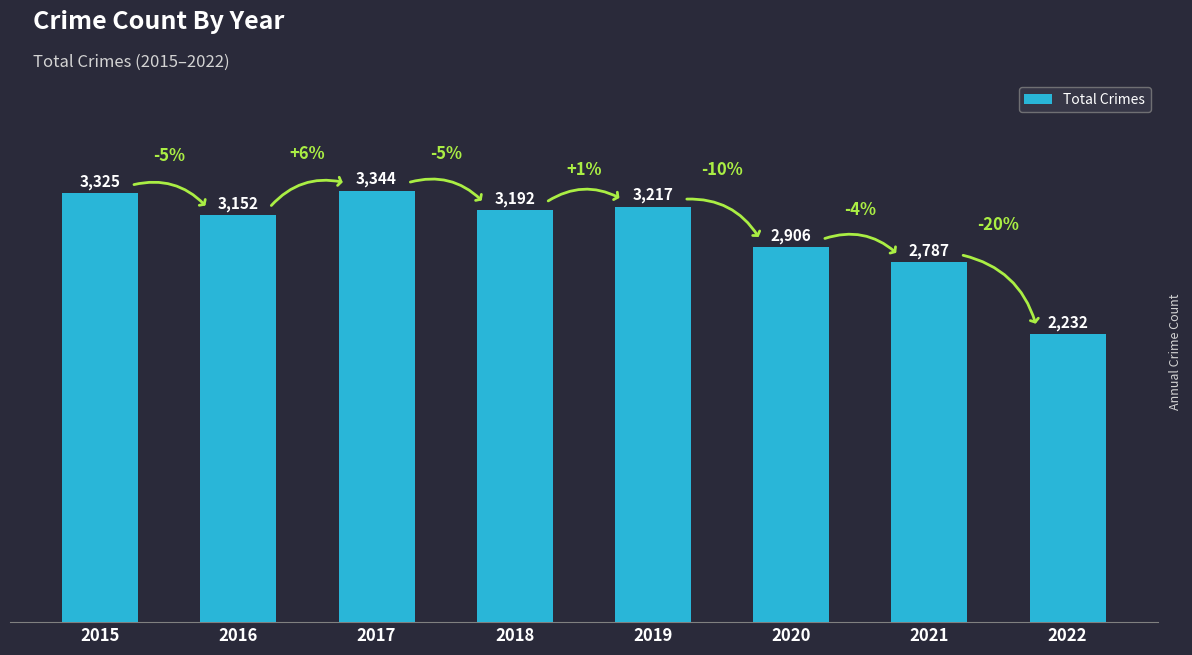

Which has a higher value, 2019 or 2020?

2019